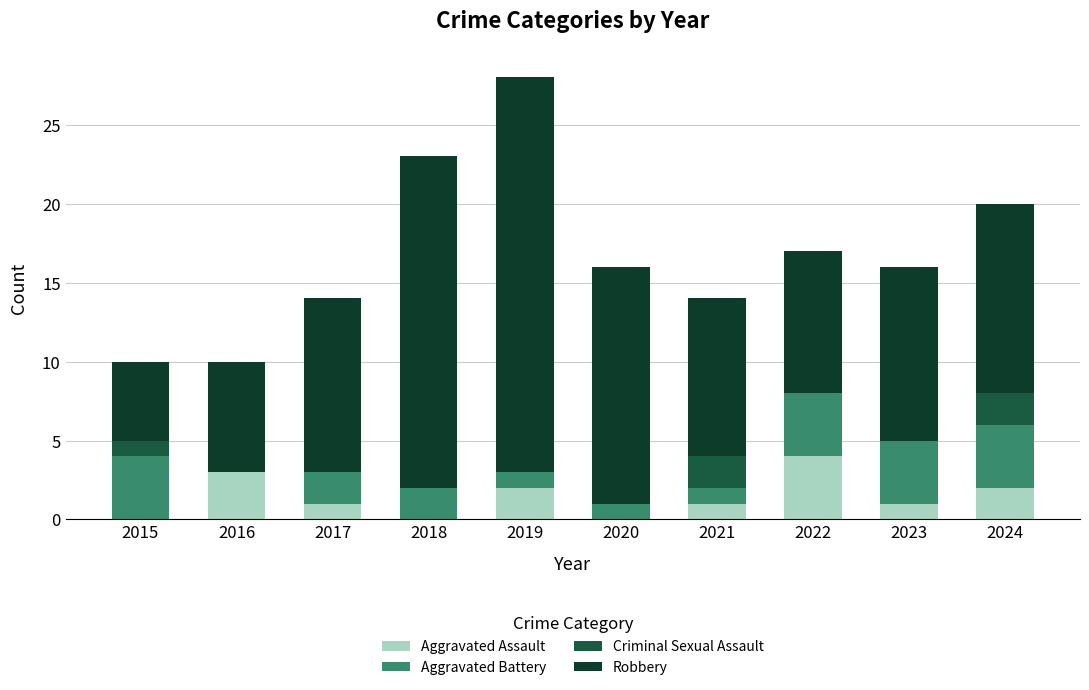

What is the approximate value of Aggravated Assault at 2016?

3